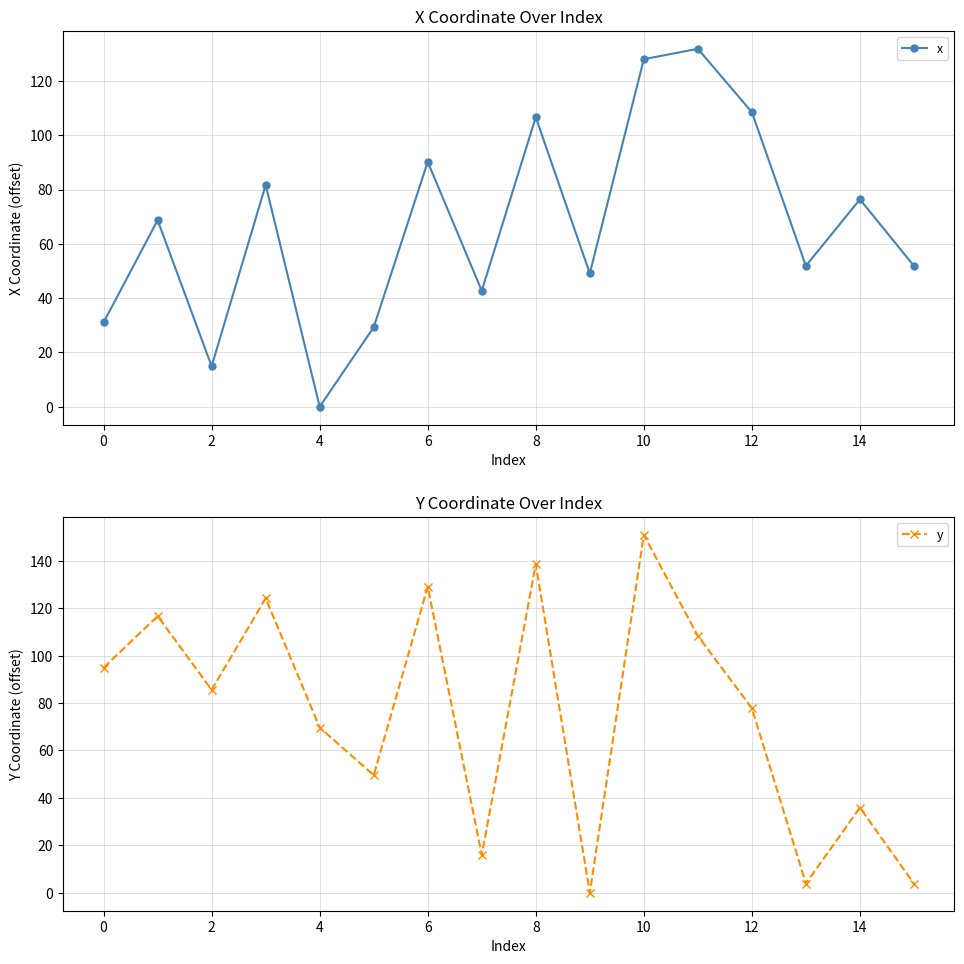

The value of x at 6 is 90.2. True or false?

True